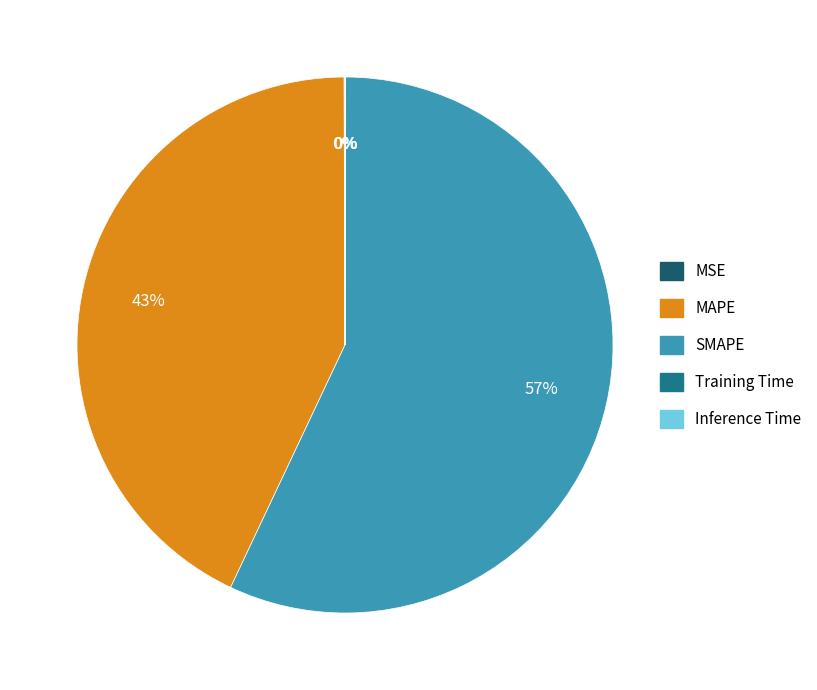

What is the largest slice in the pie chart?

SMAPE